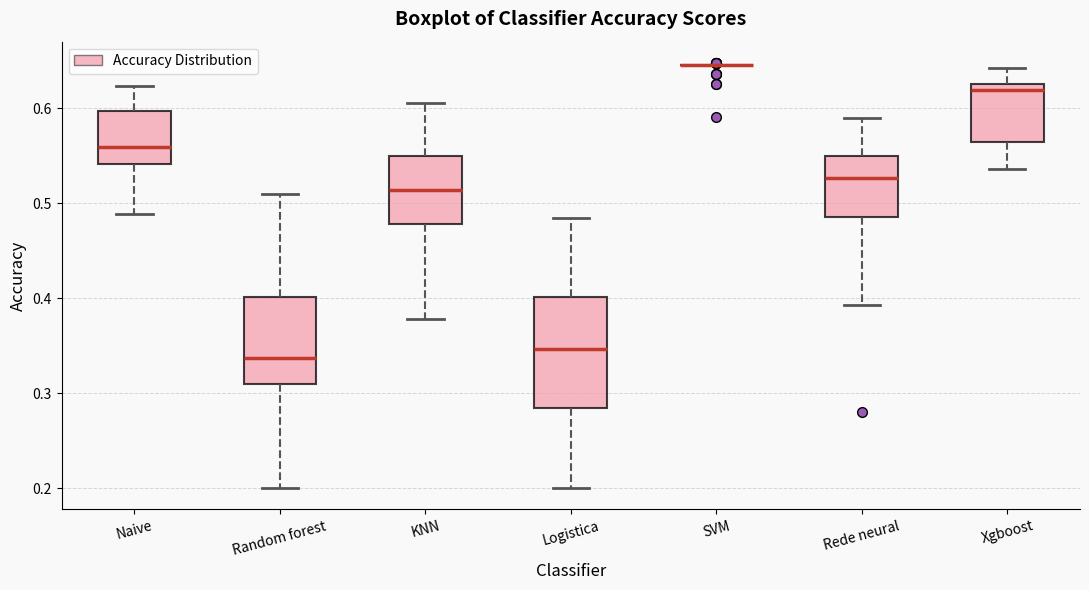

Which box is the tallest, from its lower edge to its upper edge?

Logistica